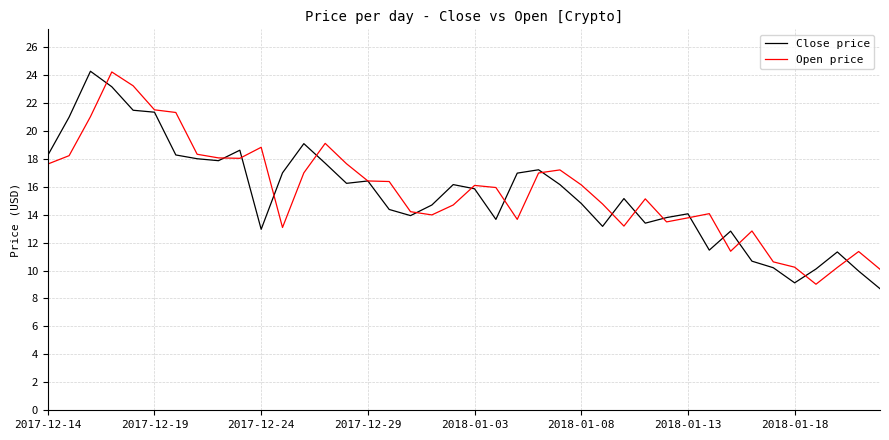

What is the maximum value shown in the chart?

24.3